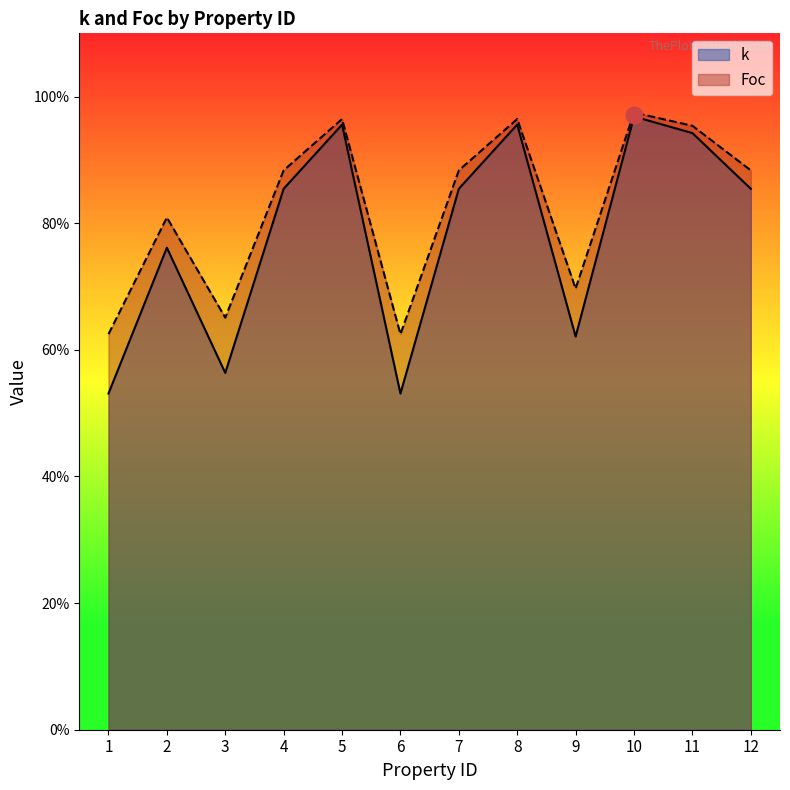

True or false: Foc and k cross at least once.

False